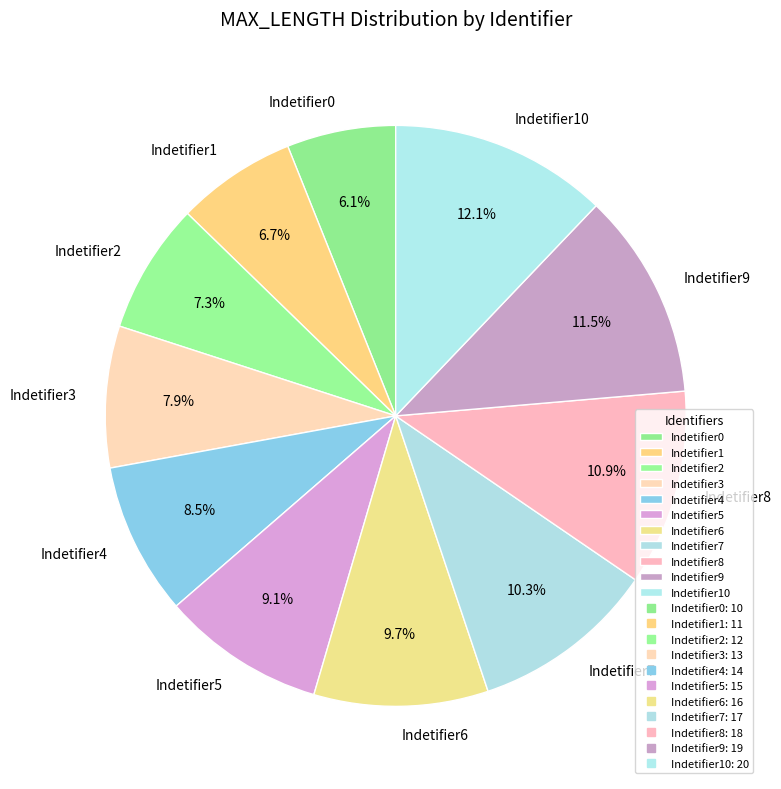

To the nearest percent, what percentage of the pie is Indetifier3?

8%